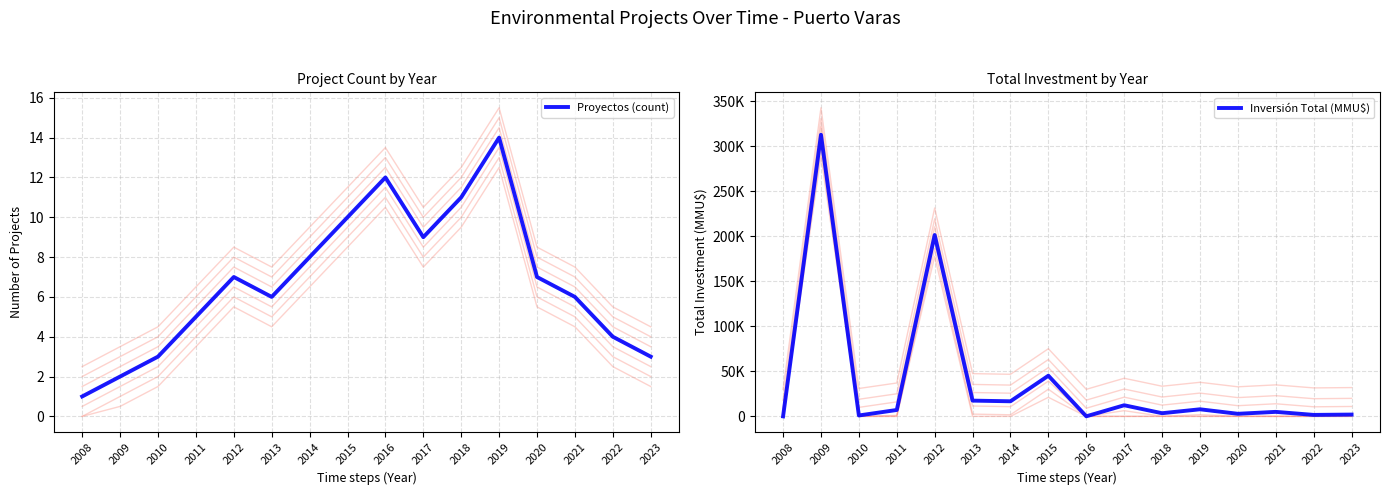

Which category has the lowest value across all series?

2008